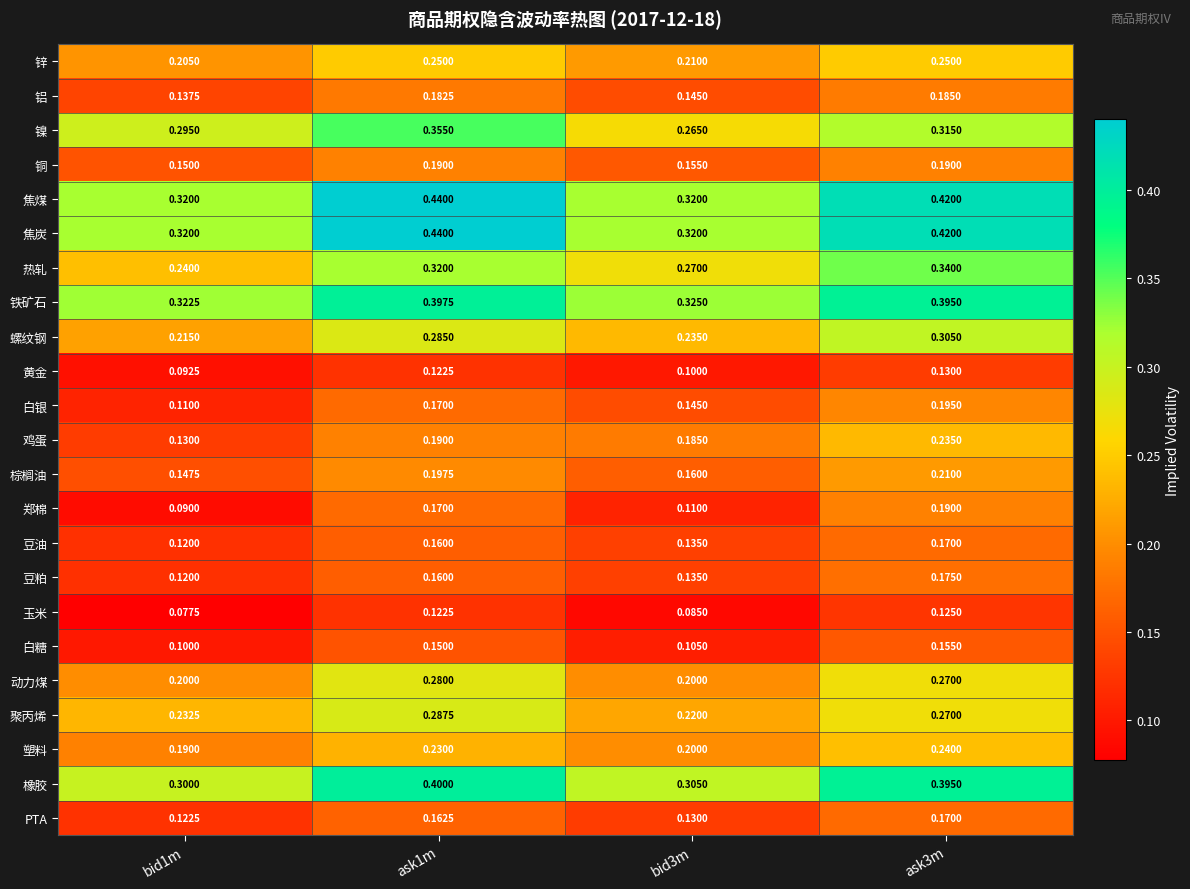

What is the total value across all series at ask3m?

5.8